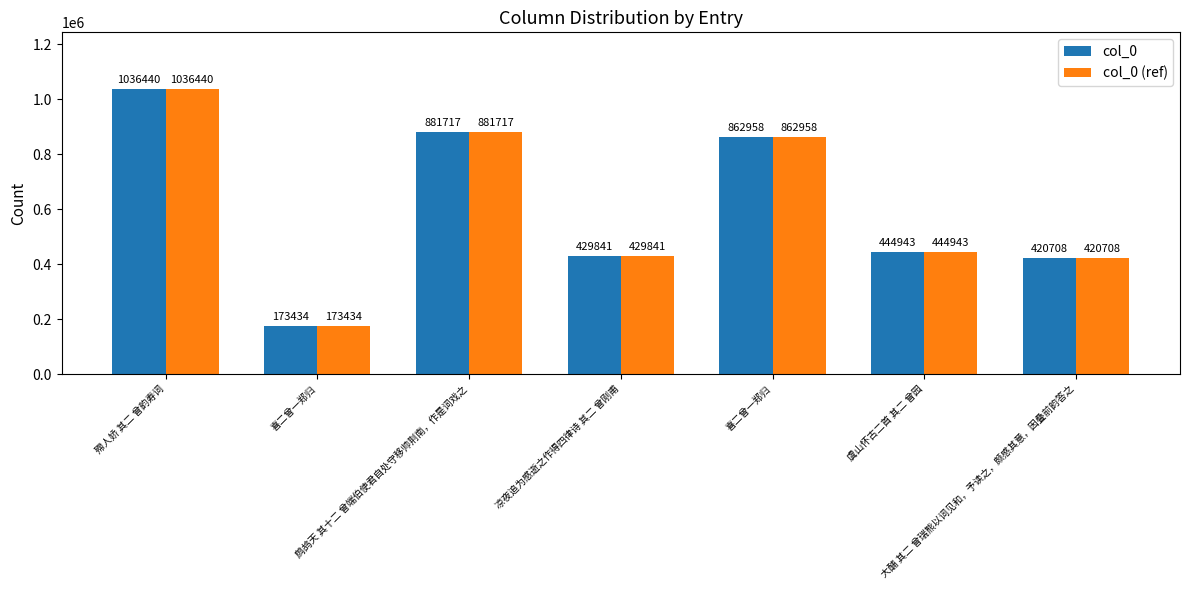

At how many categories does at least one series exceed 370935?

6